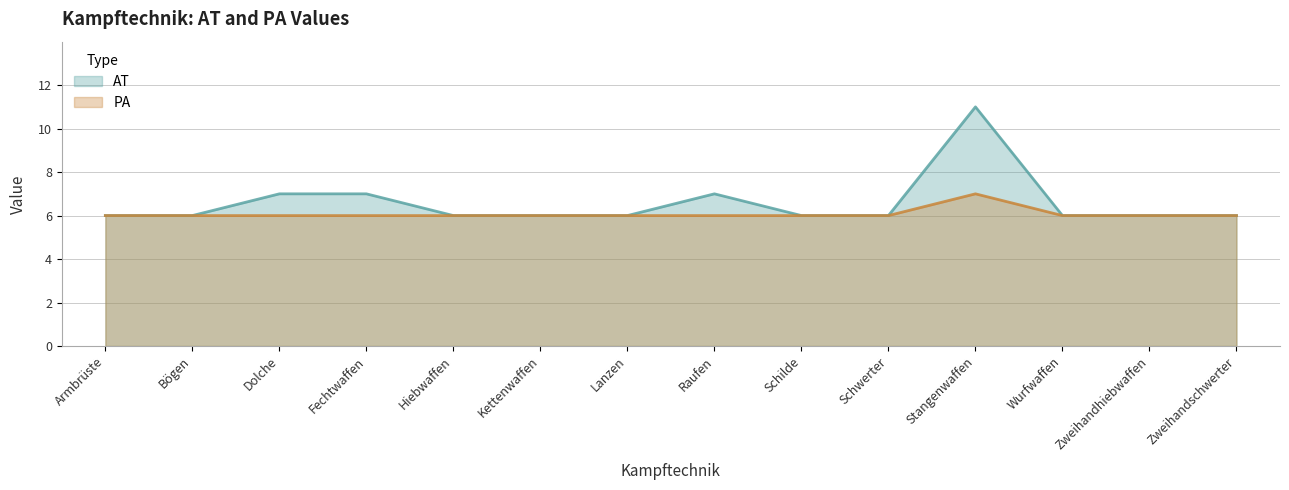

The value of PA at Bögen is 6. True or false?

True